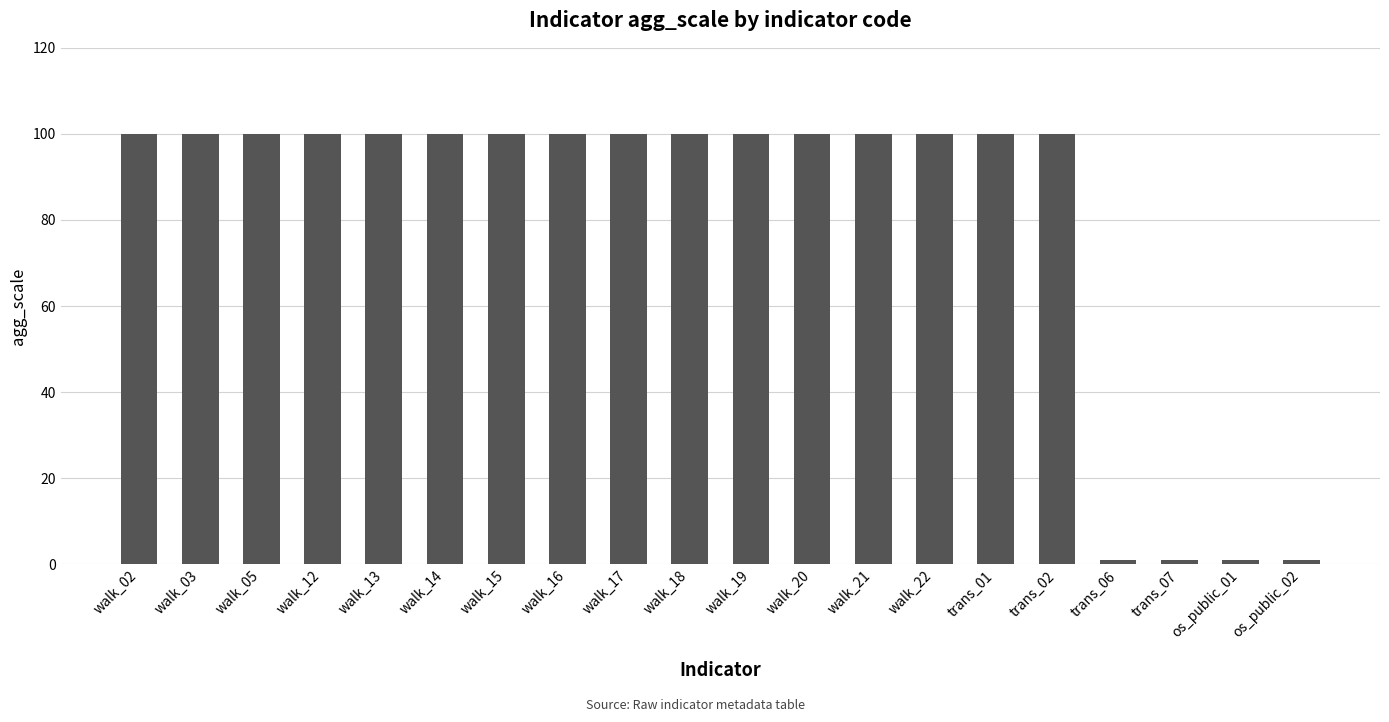

True or false: the data shows 1 at trans_07.

True